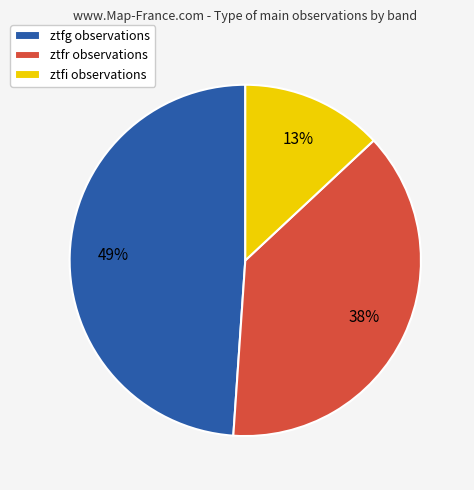

To the nearest percent, what percentage of the pie is ztfg?

49%